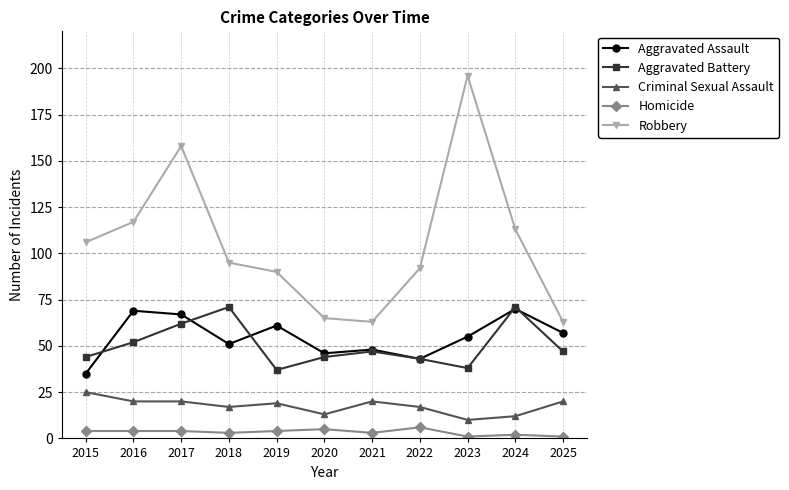

How many Homicide values are between 2 and 4?

7